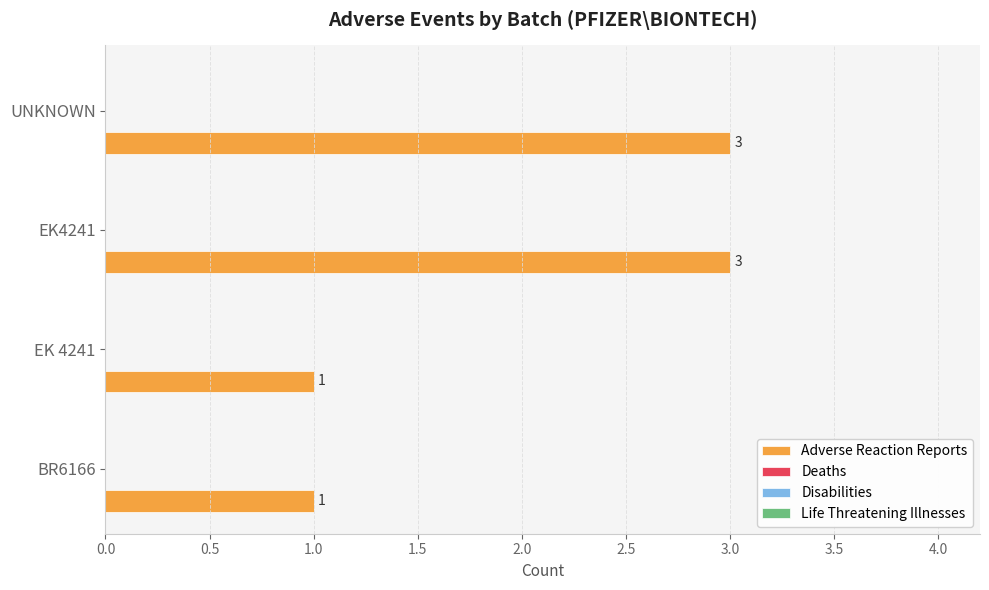

What is the sum of all values?

8